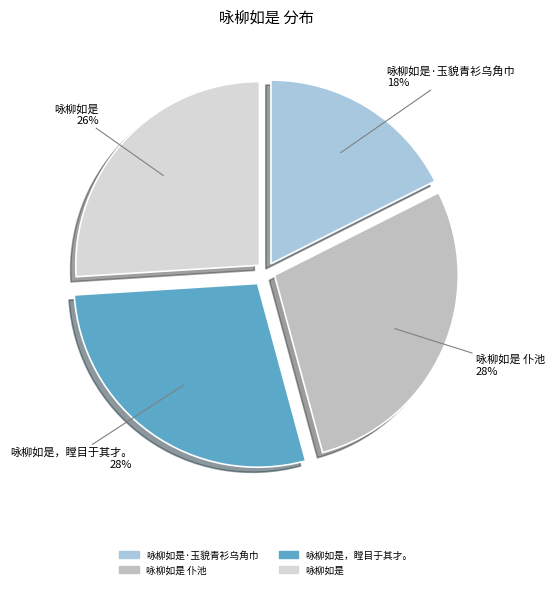

To the nearest percent, what is the average slice percentage?

25%